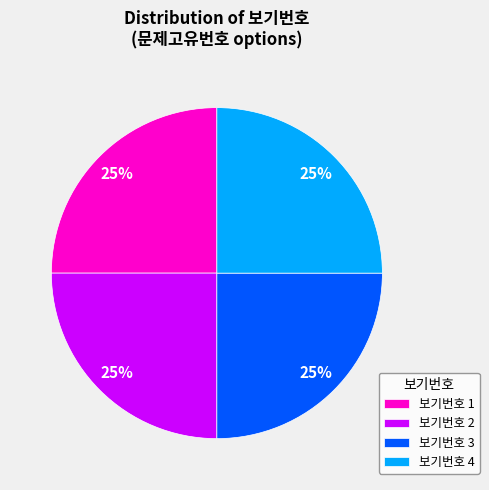

Is there a majority slice in this chart?

No